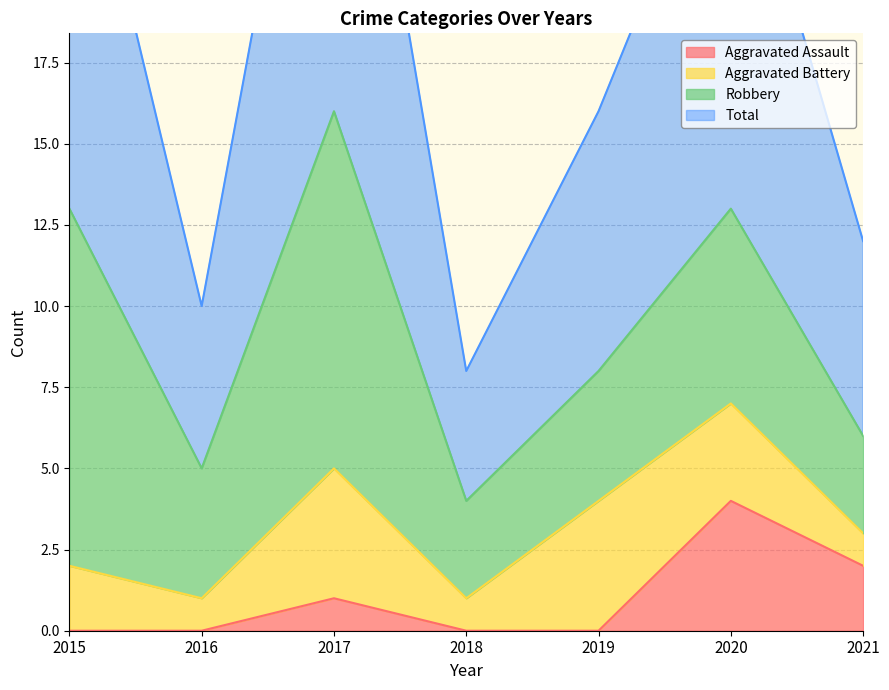

Rank the categories by Aggravated Assault value from highest to lowest.

2020, 2021, 2017, 2015, 2016, 2018, 2019